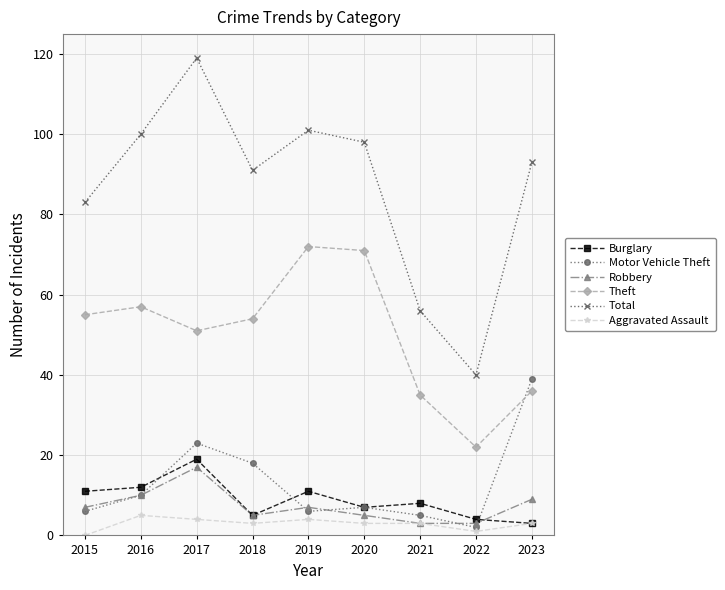

What is the difference between the Total values at 2019 and 2021?

45